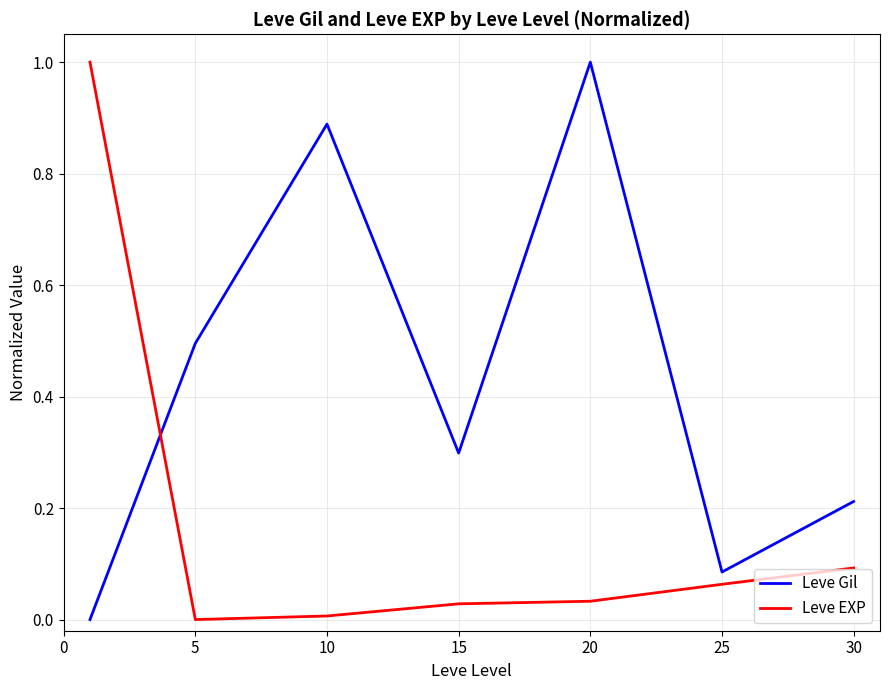

Rank the series by their average value, from lowest to highest.

Leve EXP, Leve Gil